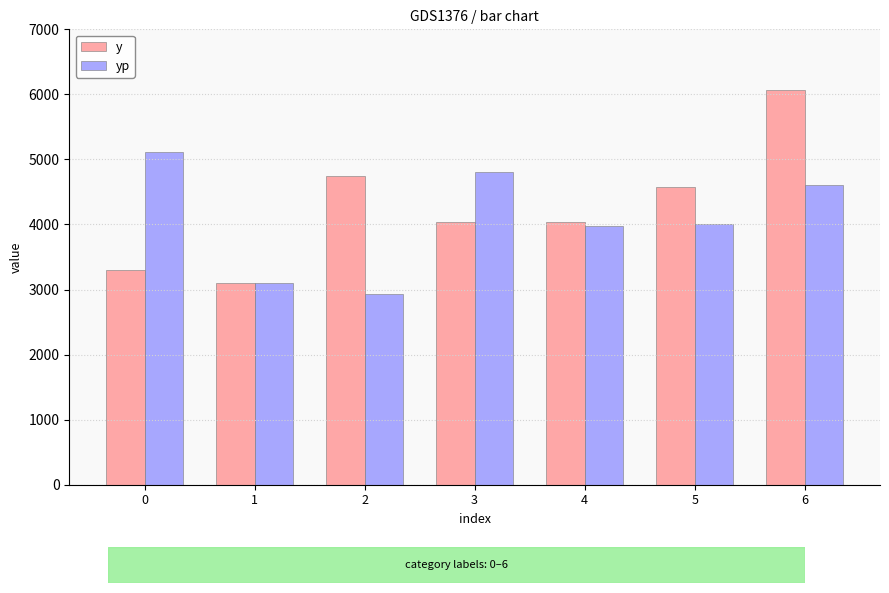

What is the smallest value displayed?

2929.8